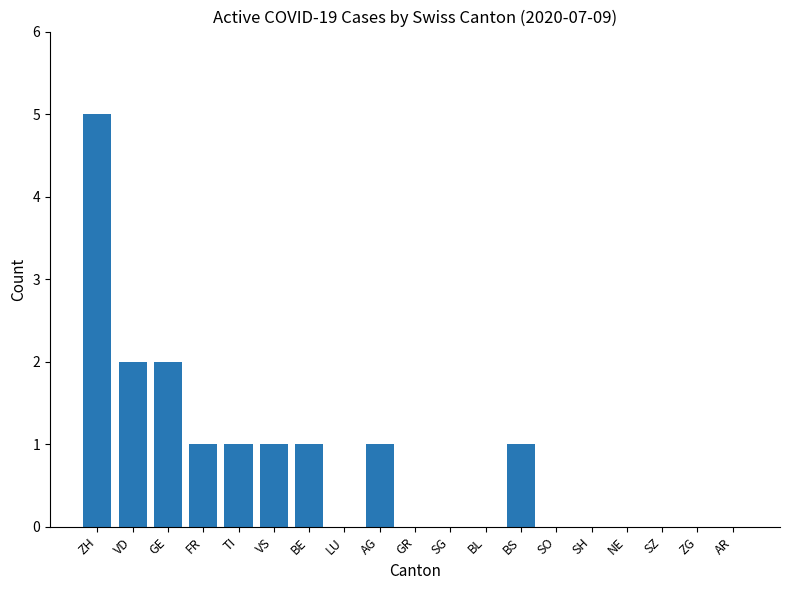

Reading left to right, what are all the values shown in this chart?

ZH=5	VD=2	GE=2	FR=1	TI=1	VS=1	BE=1	LU=0	AG=1	GR=0	SG=0	BL=0	BS=1	SO=0	SH=0	NE=0	SZ=0	ZG=0	AR=0